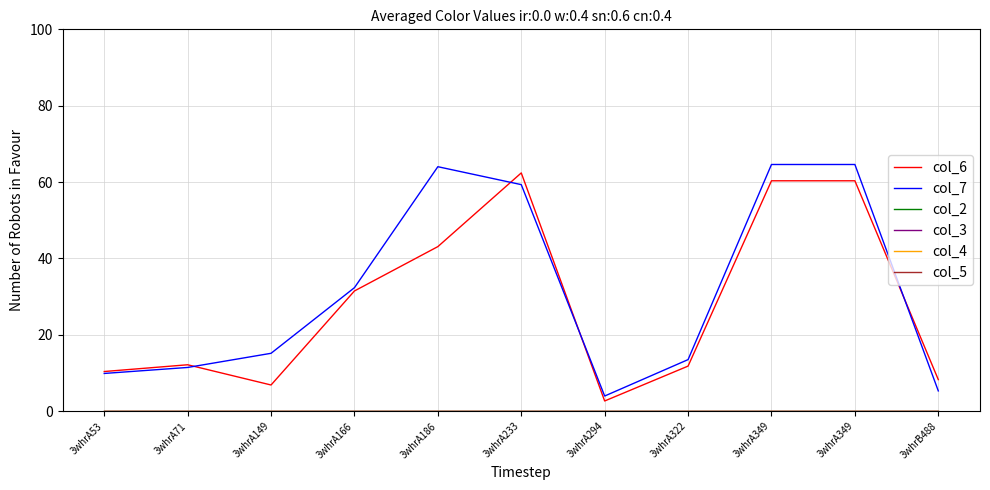

What is the total value across all series at 3whrA53?

20.3